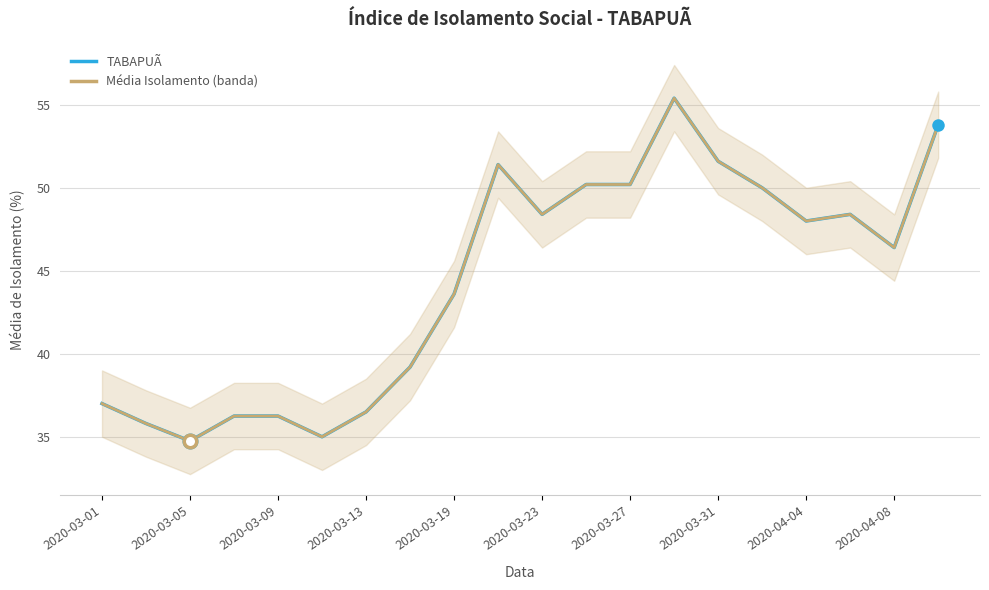

What are all the series names shown in the legend?

TABAPUÃ, Média Isolamento (banda)